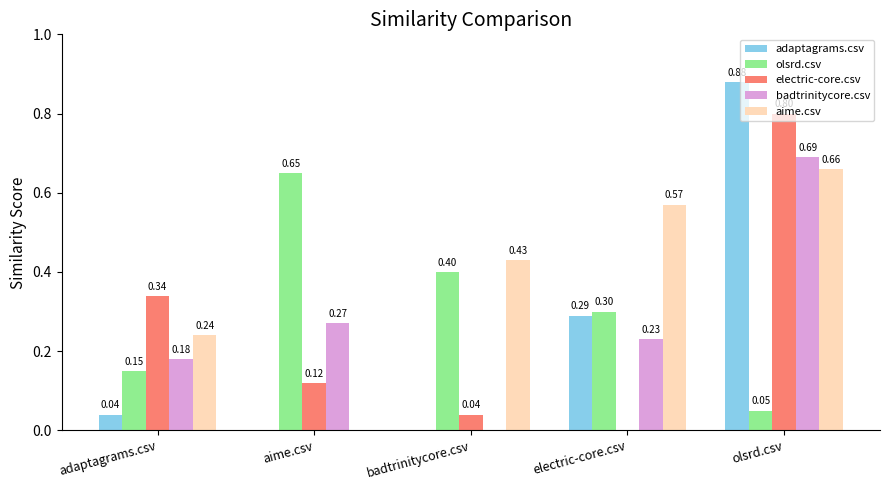

What is the spread (max minus min) of values at adaptagrams.csv?

0.3